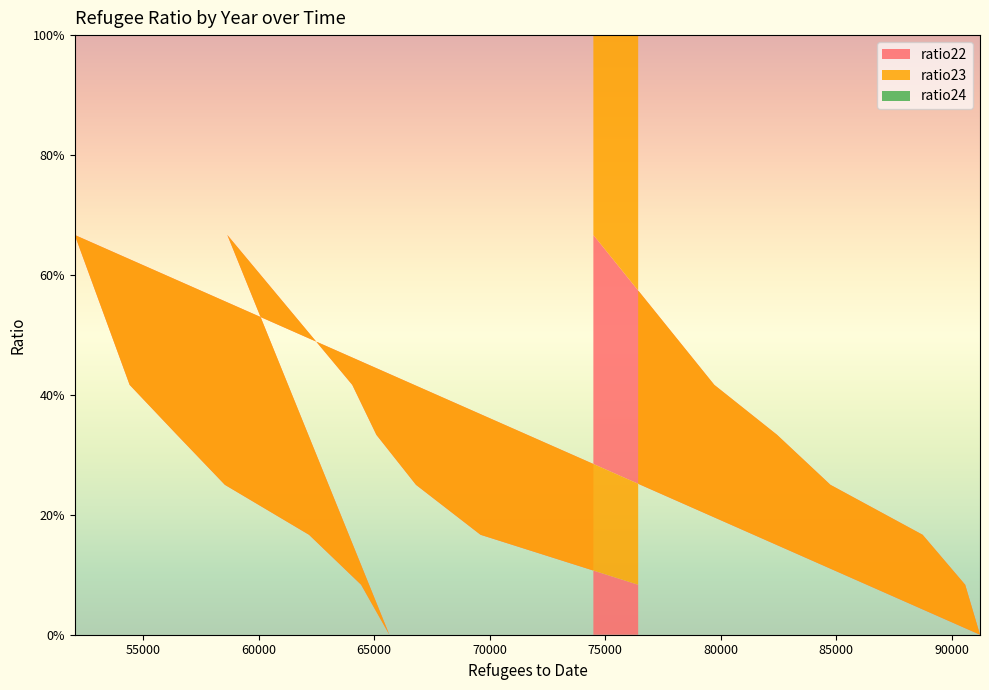

Reading left to right, transcribe all the data shown in this chart.

ratio22: 74492=0.7	79728=0.4	82446=0.3	84756=0.2	88748=0.2	90591=0.1	91232=0.0	52038=0.7	54414=0.4	56464=0.3	58537=0.2	62181=0.2	64436=0.1	65658=0.0	58643=0.7	64053=0.4	65098=0.3	66812=0.2	69607=0.2	76432=0.1
ratio23: 74492=0.3	79728=0.6	82446=0.7	84756=0.8	88748=0.8	90591=0.9	91232=1.0	52038=0.3	54414=0.6	56464=0.7	58537=0.8	62181=0.8	64436=0.9	65658=1.0	58643=0.3	64053=0.6	65098=0.7	66812=0.8	69607=0.8	76432=0.9
ratio24: 74492=0.0	79728=0.0	82446=0.0	84756=0.0	88748=0.0	90591=0.0	91232=0.0	52038=0.0	54414=0.0	56464=0.0	58537=0.0	62181=0.0	64436=0.0	65658=0.0	58643=0.0	64053=0.0	65098=0.0	66812=0.0	69607=0.0	76432=0.0